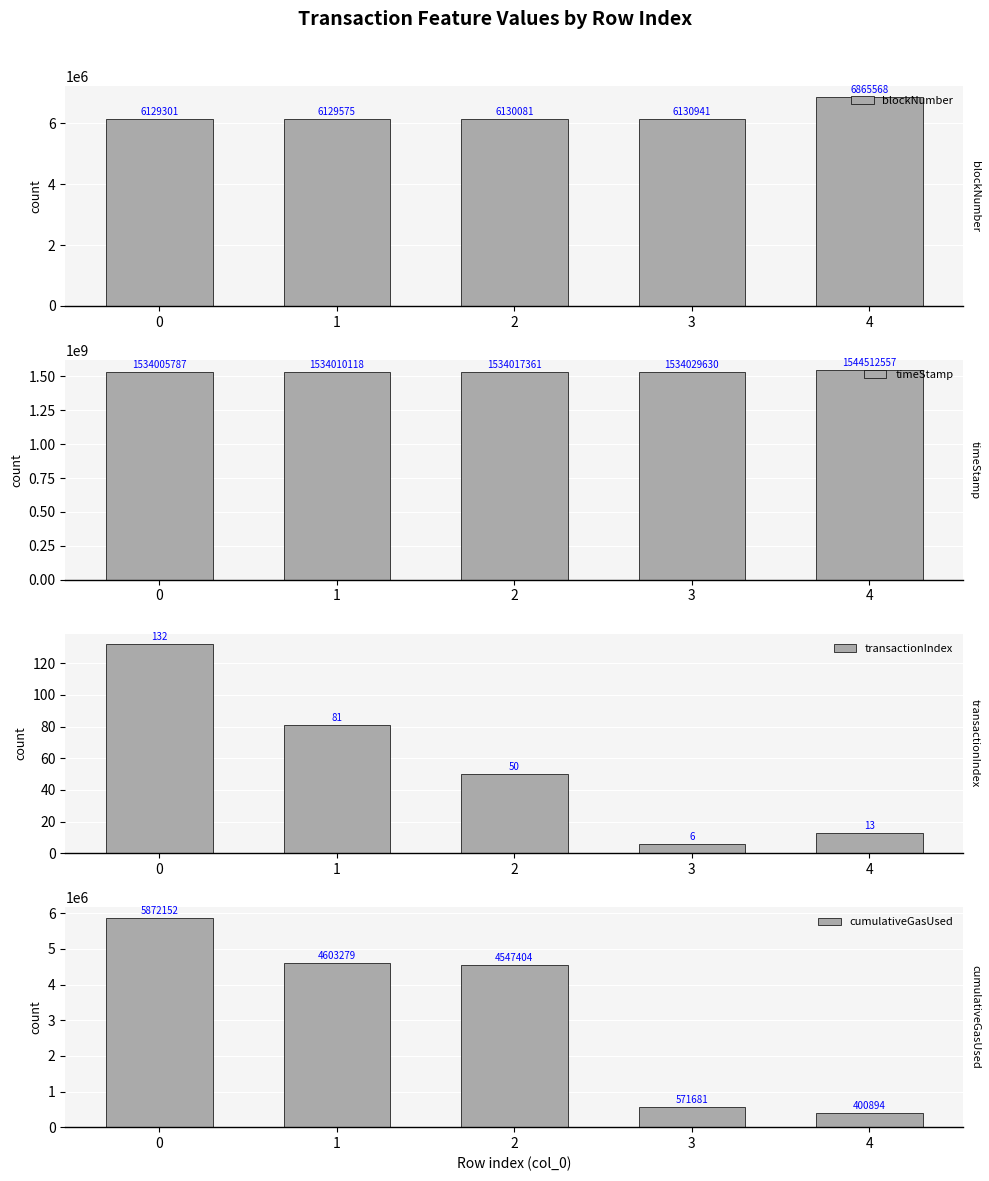

Is it true that transactionIndex equals 3 at 4?

False